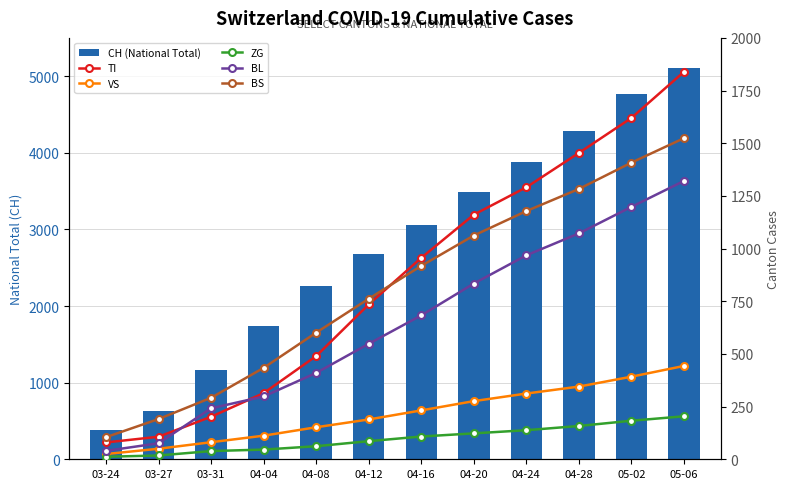

Between 03-24 and 04-08, which is larger?

04-08